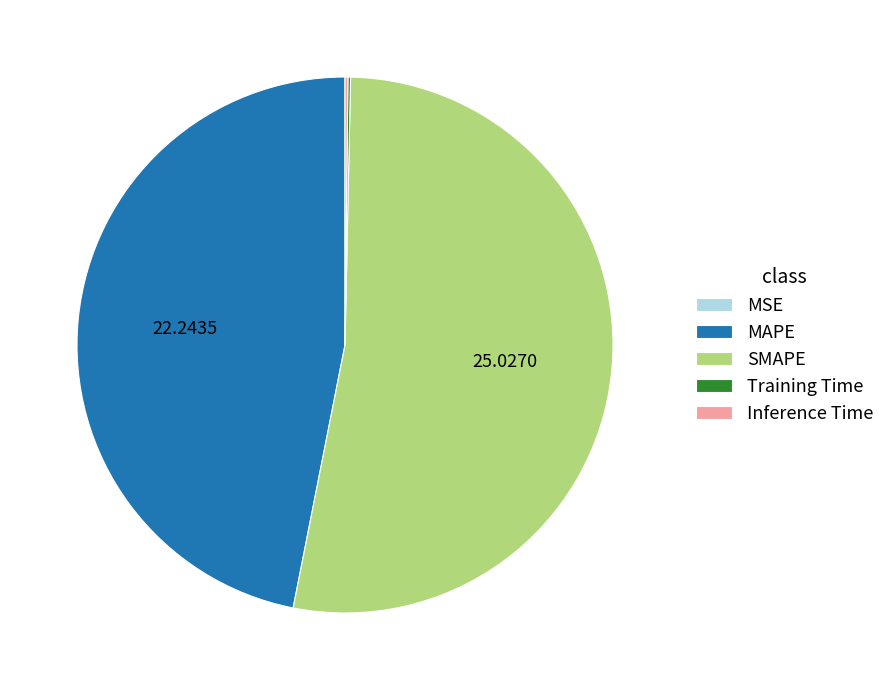

Is there any slice that represents more than half of the pie?

Yes